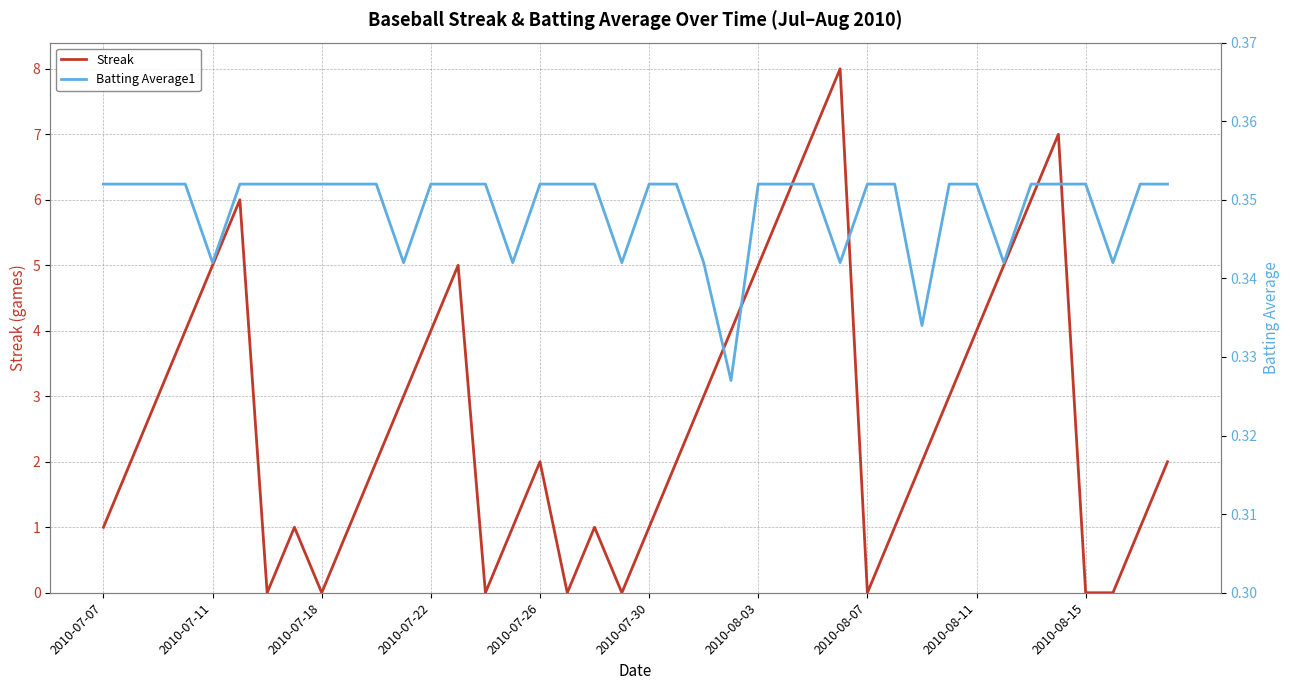

How many intersections are there between Batting Average1 and Streak?

14